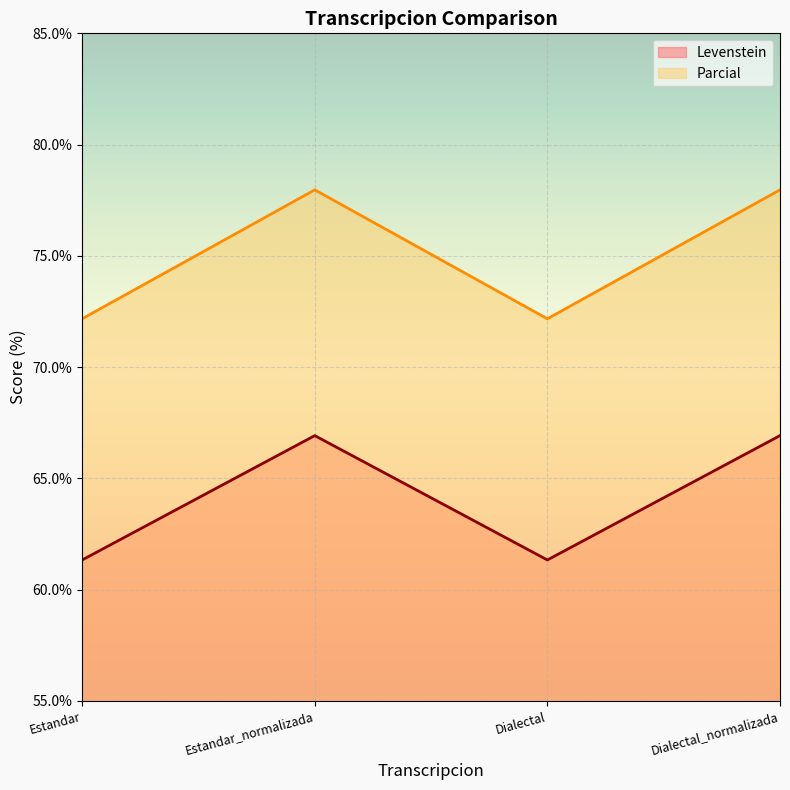

True or false: Levenstein and Parcial intersect in this chart.

False